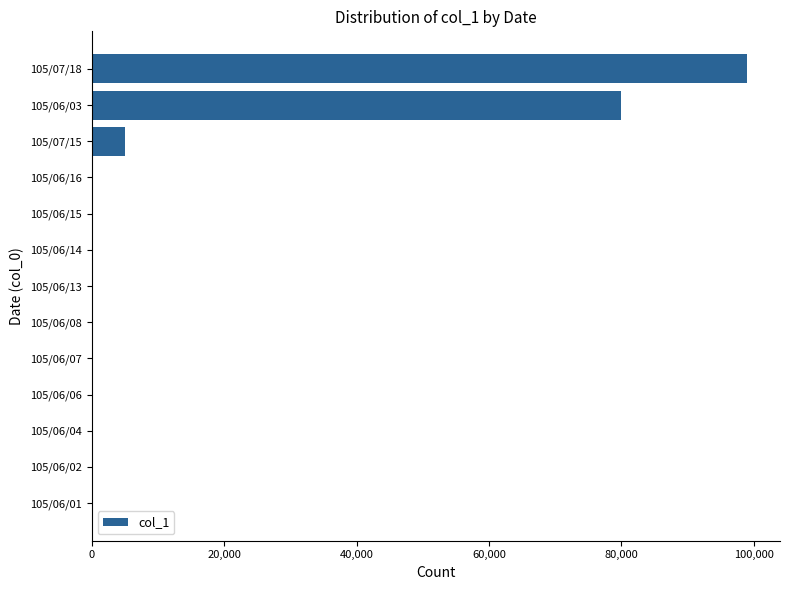

How many data points does each series have?

13